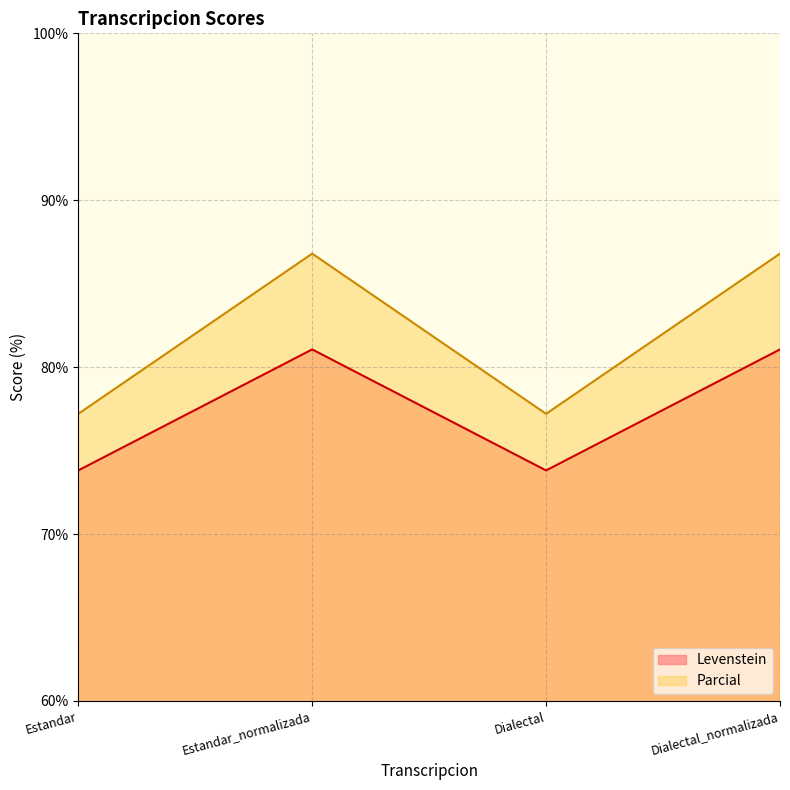

Read the Levenstein value at Estandar_normalizada.

81.1